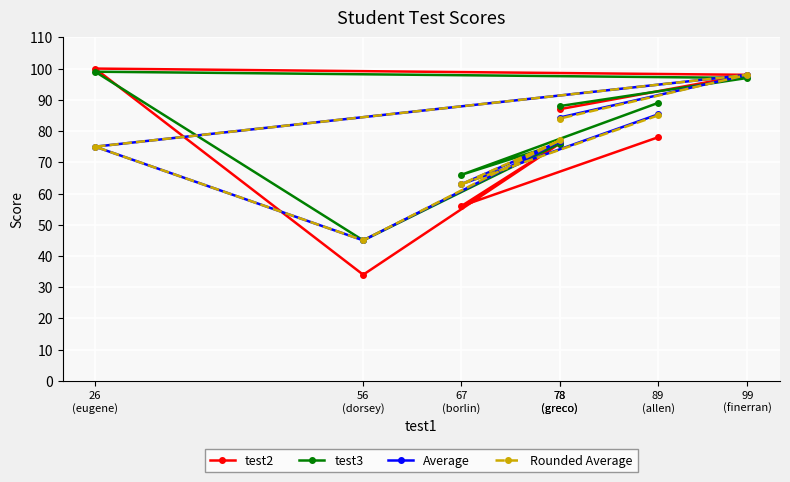

Is the value of Rounded Average at 26
(eugene) greater than the value of test2 at 78
(greco)?

No